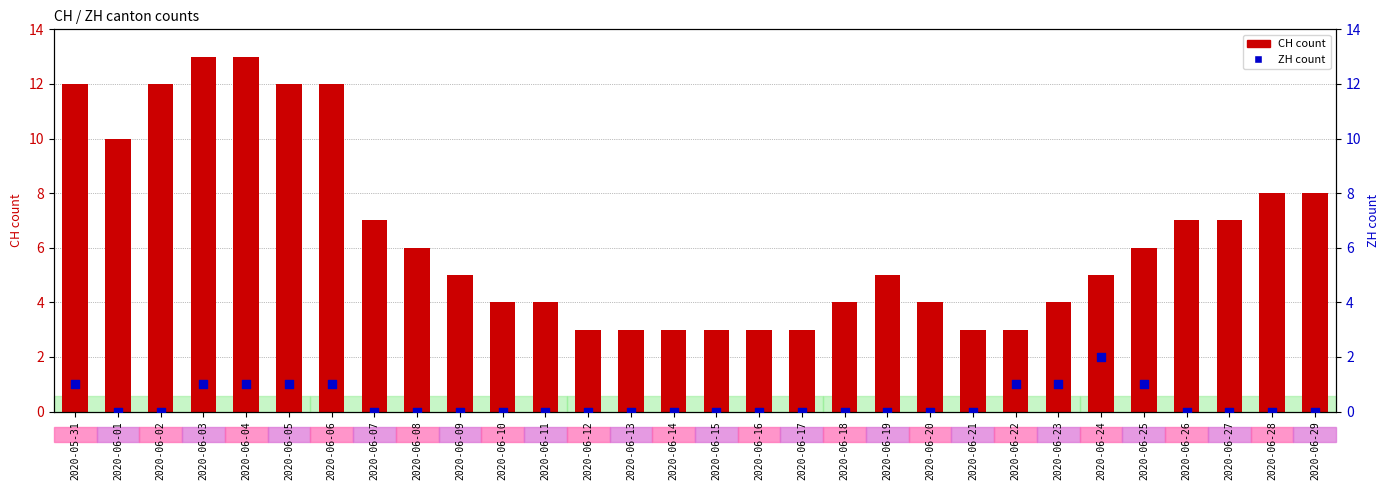

What are all the series names shown in the legend?

CH count, ZH count